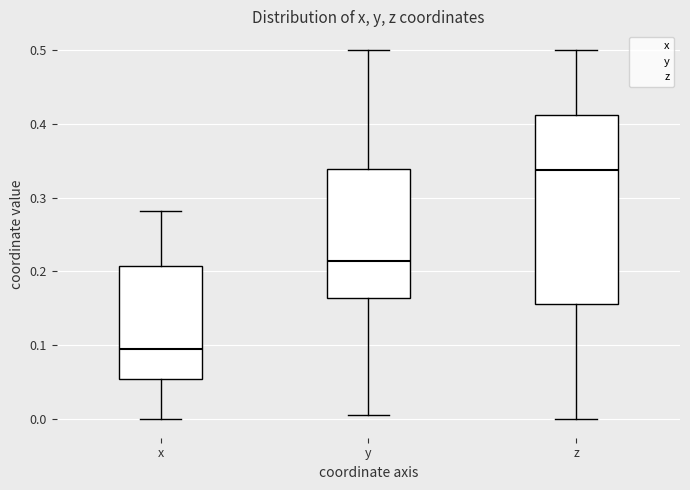

Where is the lower edge of the box for z on the y-axis? The values are not printed on the chart, so give them approximately, as read against the axis.

0.16